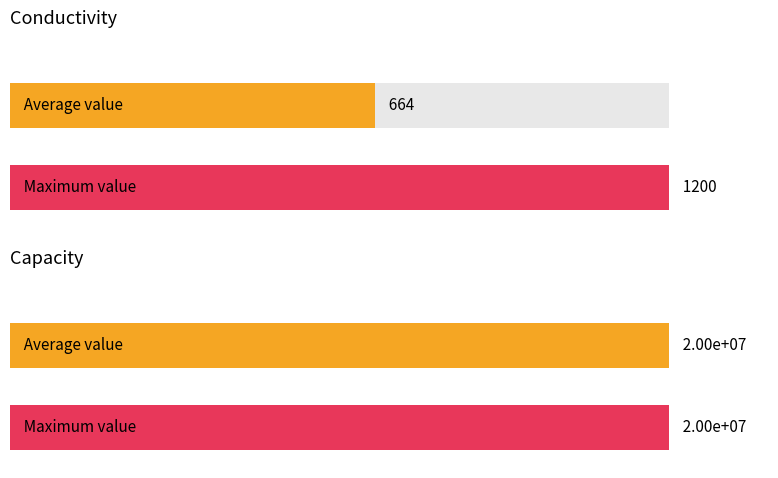

Does the chart contain stacked bars?

No